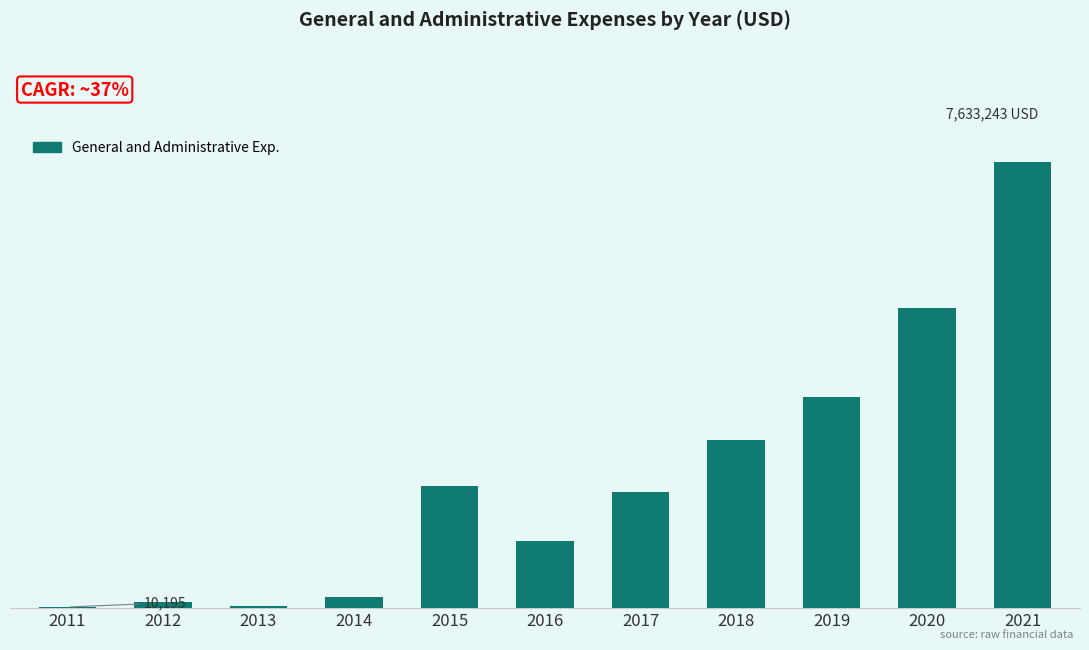

At which category does the chart reach its minimum across all series?

2011